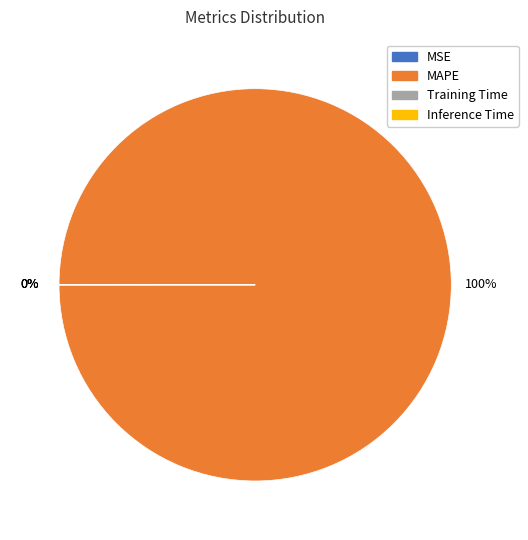

Which slice is the largest?

MAPE